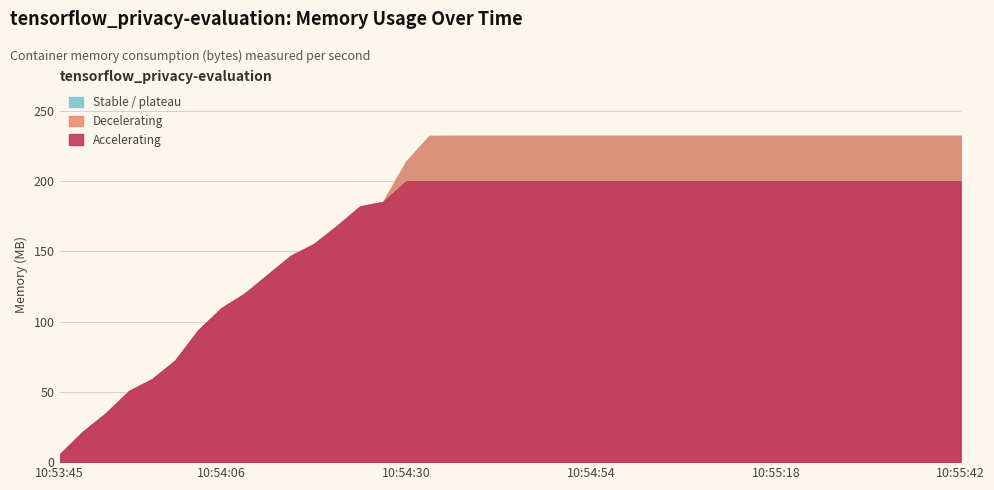

What is the difference between the maximum and second lowest values?

221143040